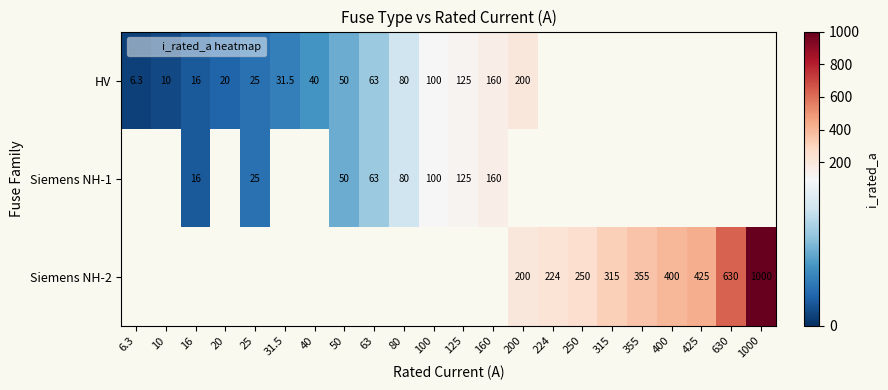

How many values in the HV series exceed 125?

2